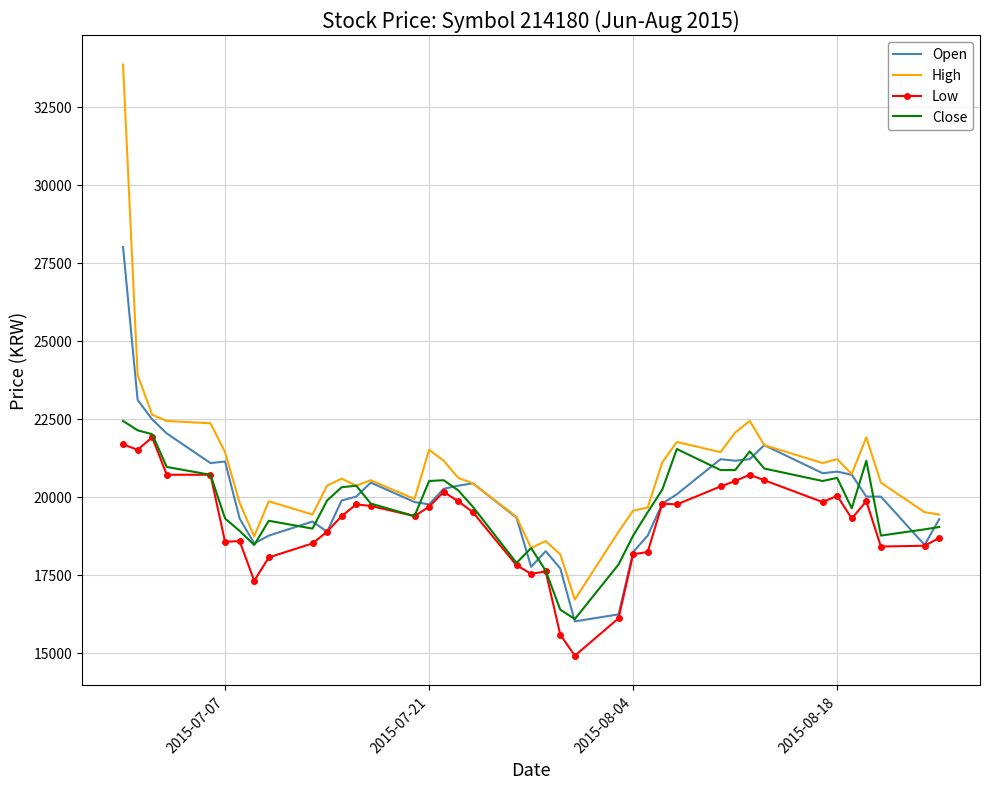

What is the maximum value for Low?

21900